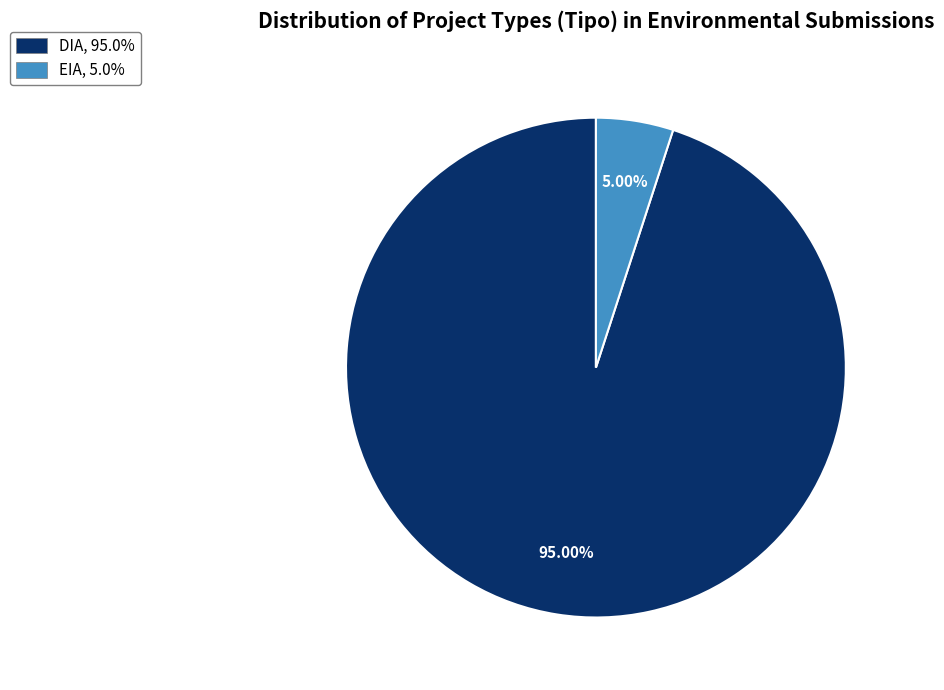

What is the largest slice in the pie chart?

DIA